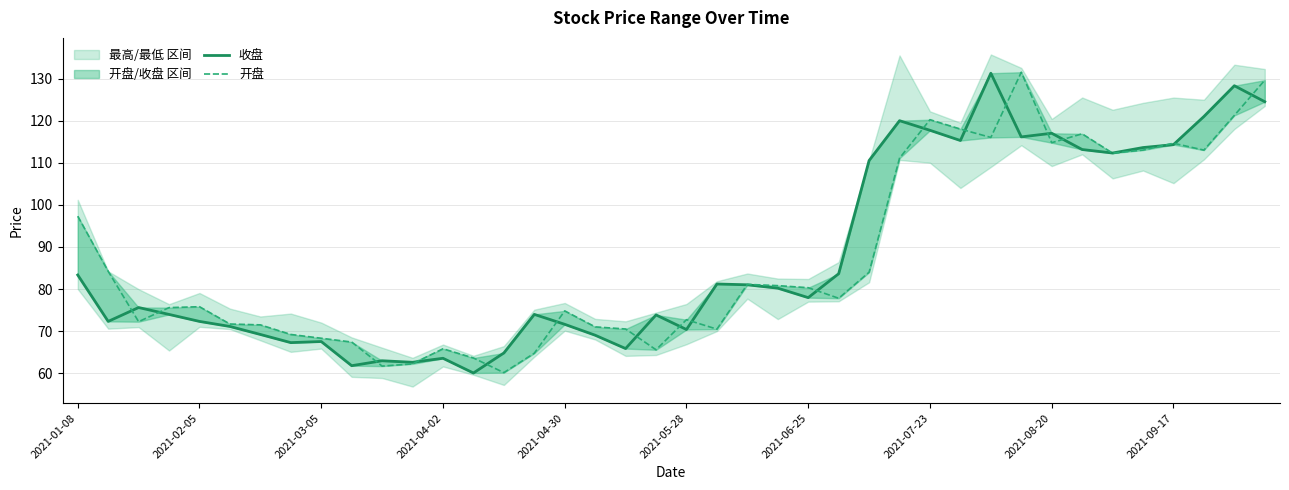

How many interior local valleys does the 收盘 series have?

11